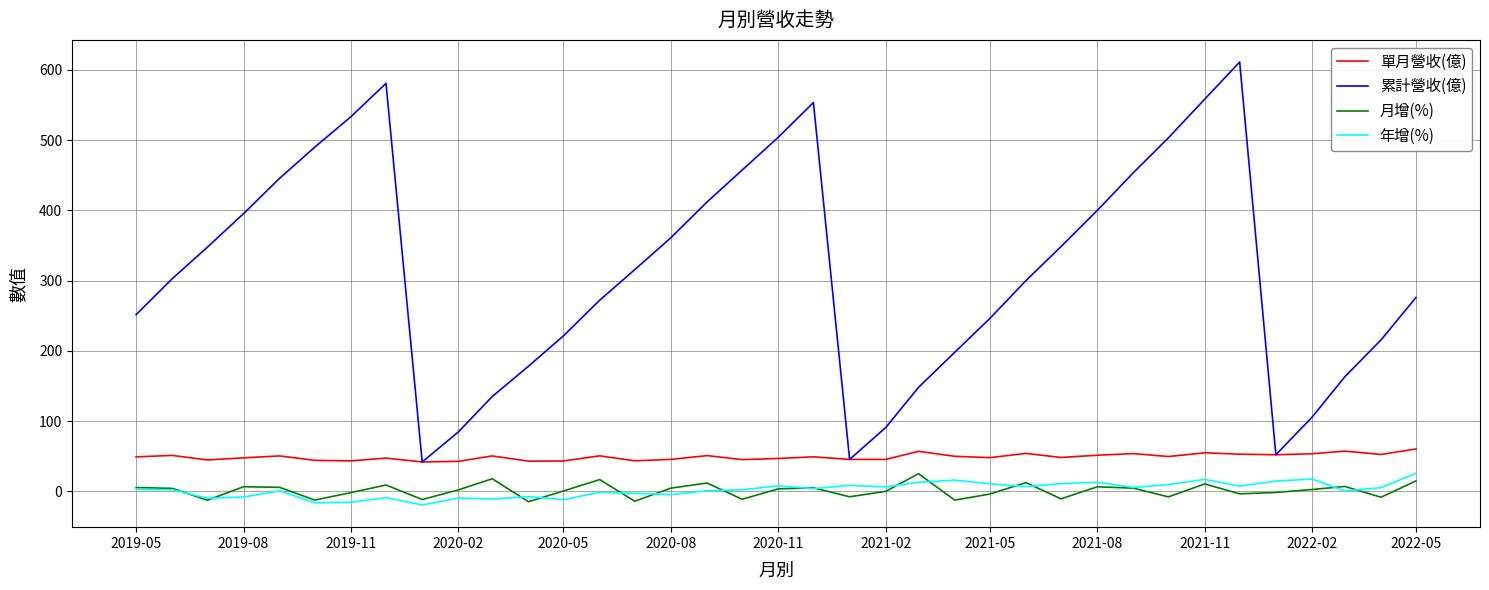

What is the maximum value for 累計營收(億)?

611.3